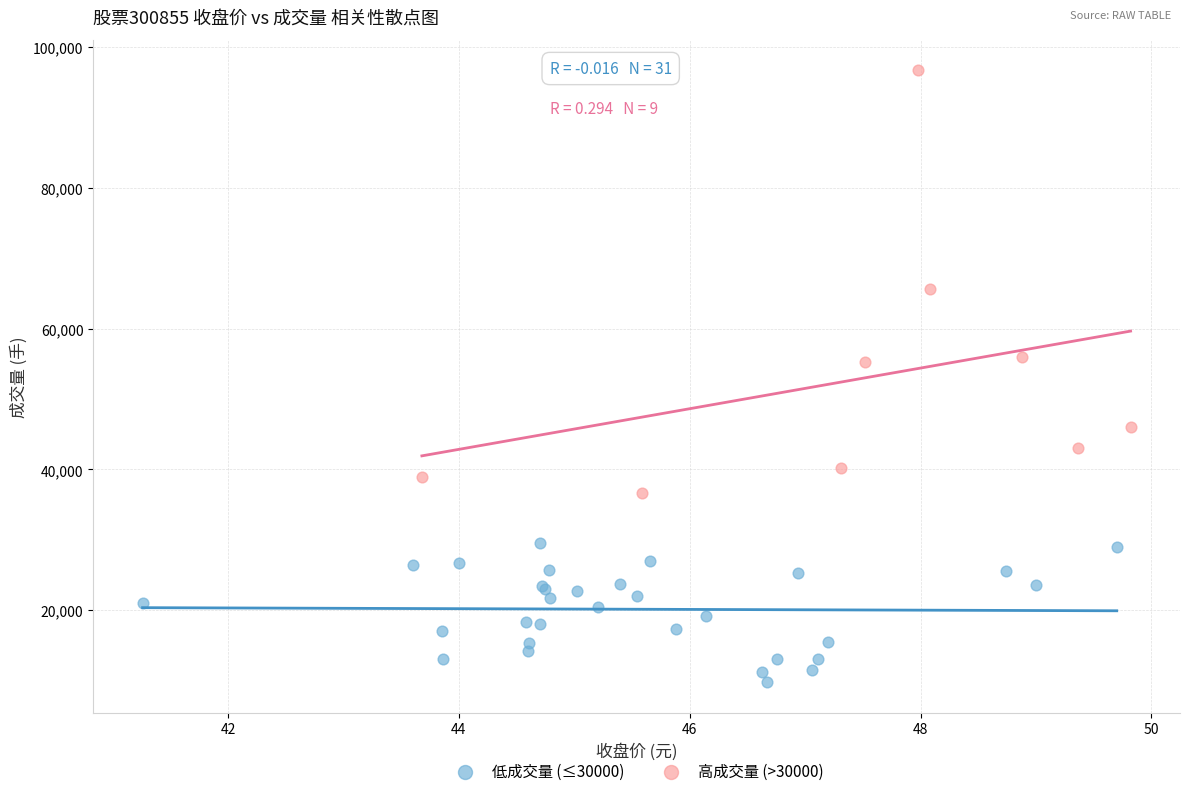

Which series contains the highest Y value?

高成交量 (>30000)